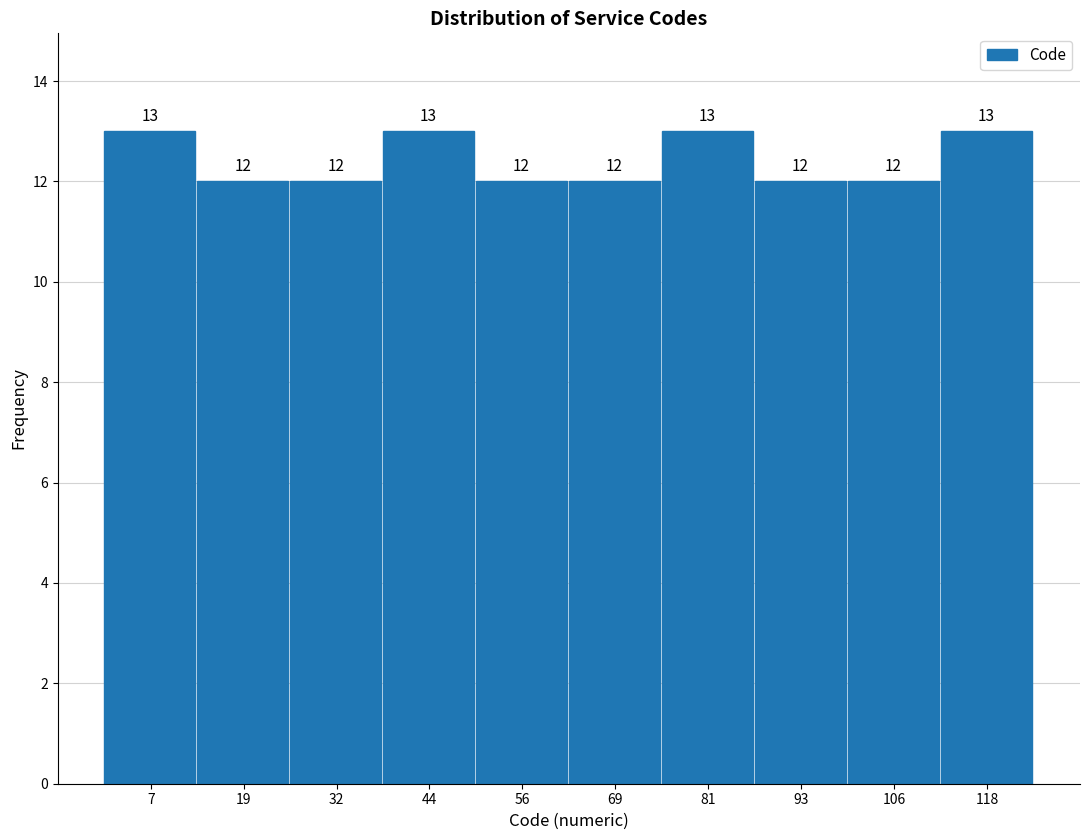

Reading left to right, list every bar in this chart as the range it spans on the x-axis followed by its height. The bar edges are not printed on the chart, so give them approximately, as read against the axis.

2 to 14: 13
14 to 26: 12
26 to 38: 12
38 to 50: 13
50 to 62: 12
62 to 74: 12
74 to 88: 13
88 to 100: 12
100 to 112: 12
112 to 124: 13